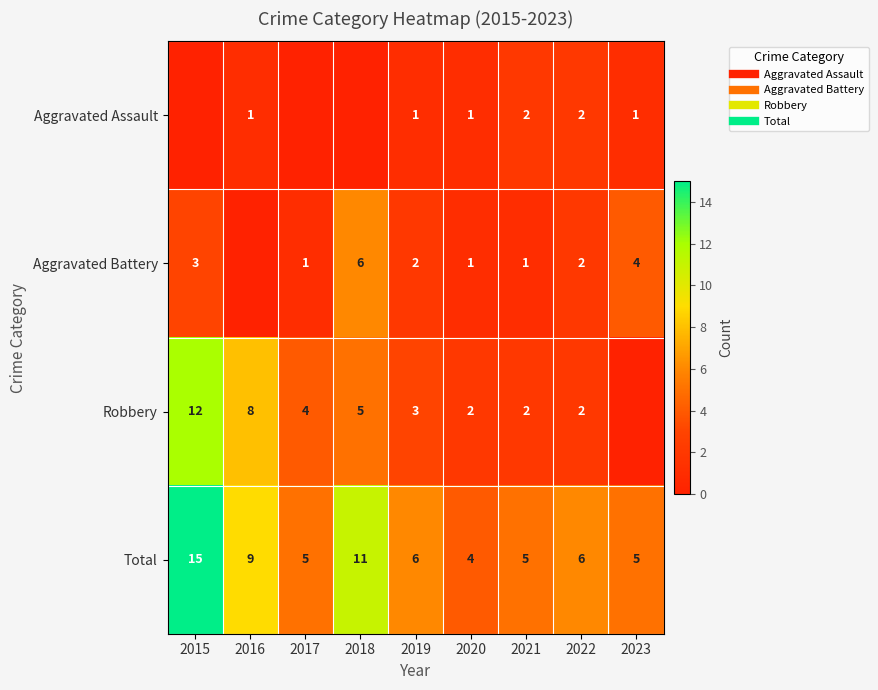

Which label corresponds to the largest value in the chart?

2015